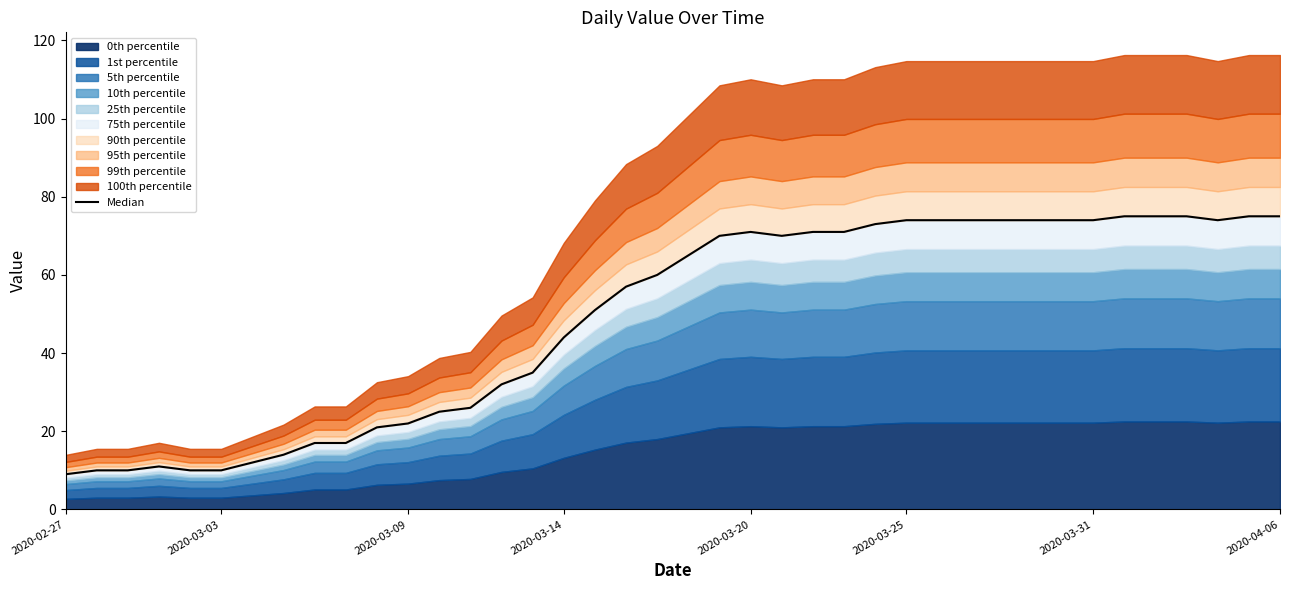

Between 20 and 30, which is larger?

30